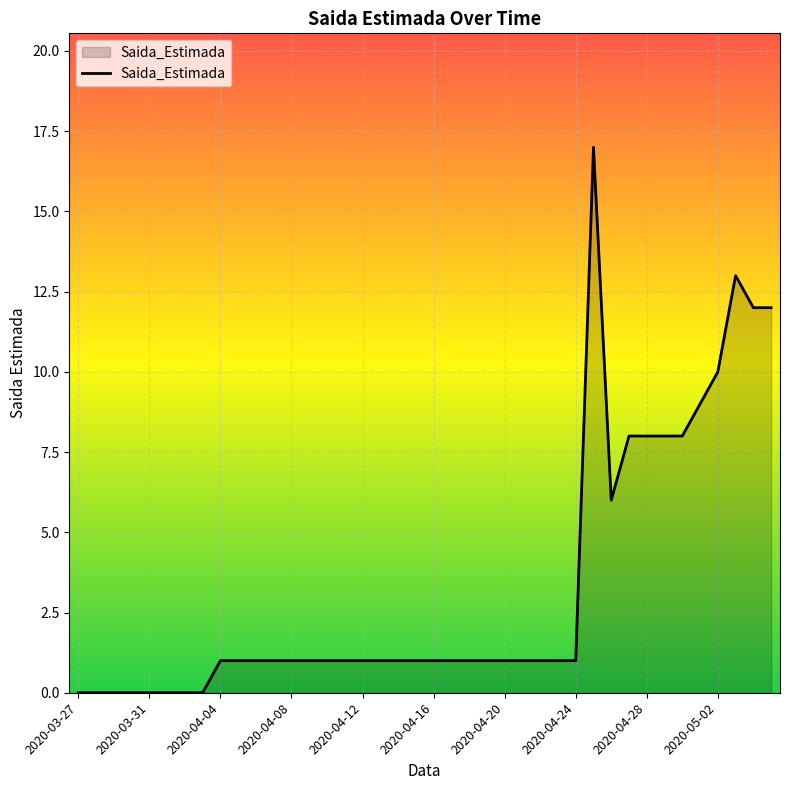

What is the difference between the maximum and minimum values?

17